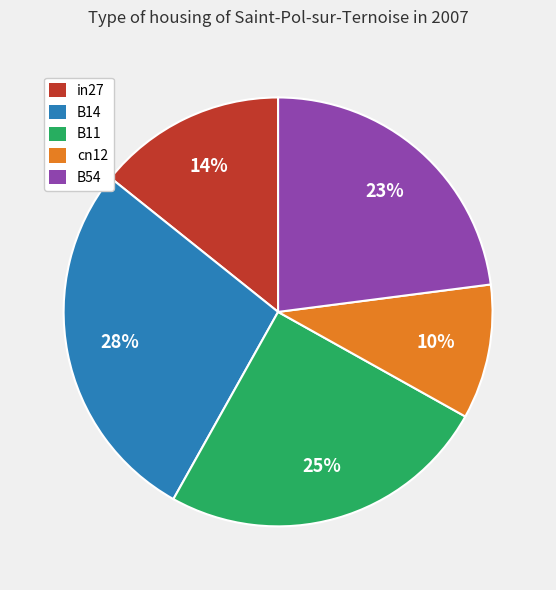

To the nearest percent, what is the average slice percentage?

20%